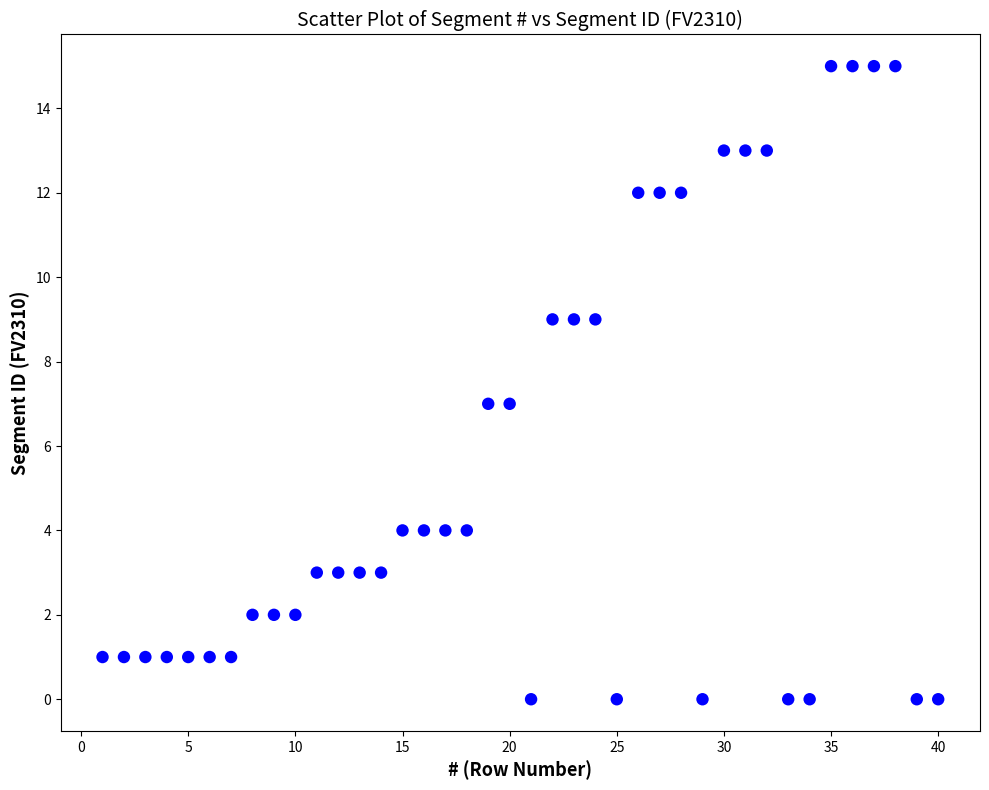

What is the range of Y values (max minus min)?

15